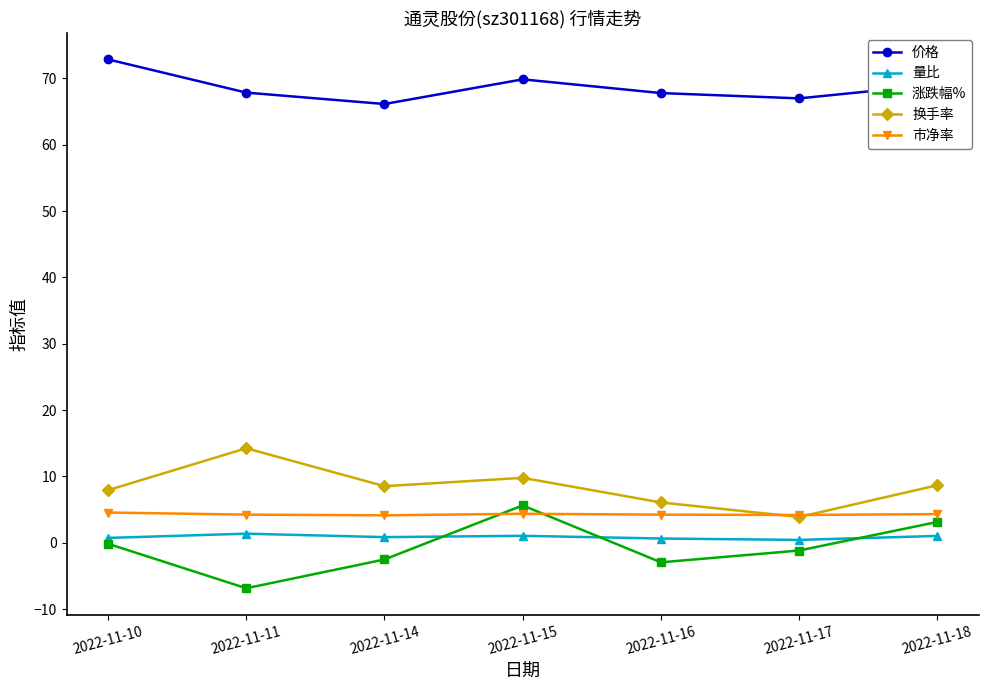

True or false: 涨跌幅% has more than 0 interior local peaks.

True